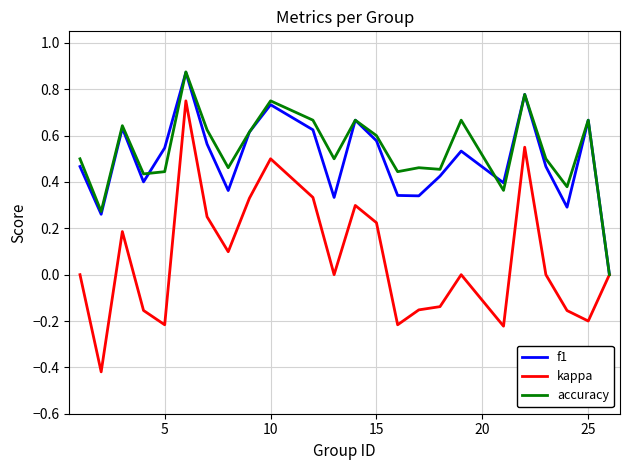

Which series has the widest spread of values?

kappa